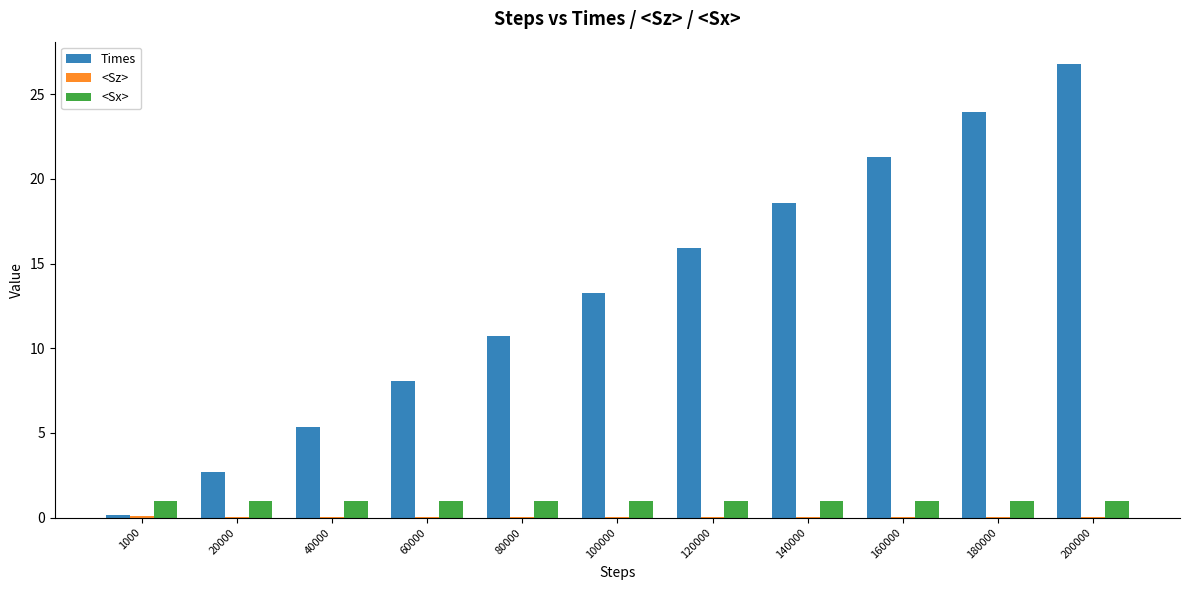

Are the bars grouped side by side (vs. stacked)?

Yes